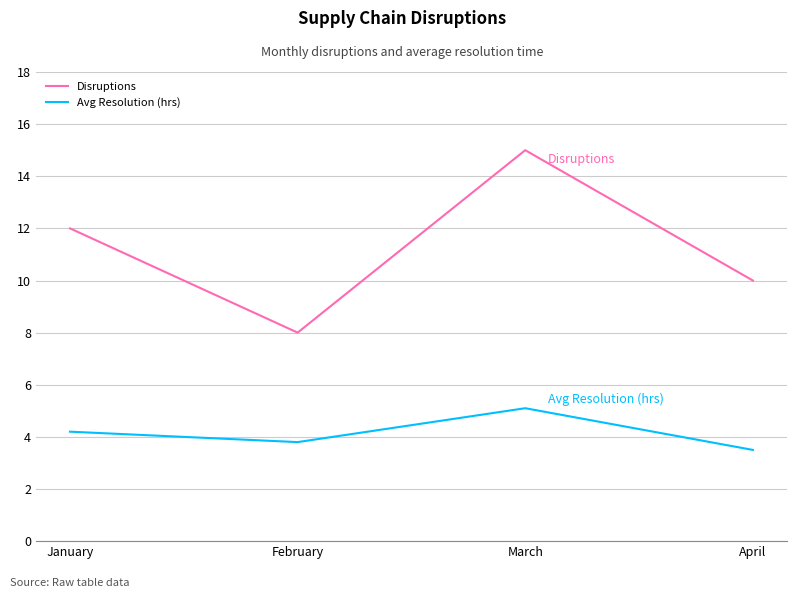

True or false: Avg Resolution (hrs) and Disruptions intersect in this chart.

False